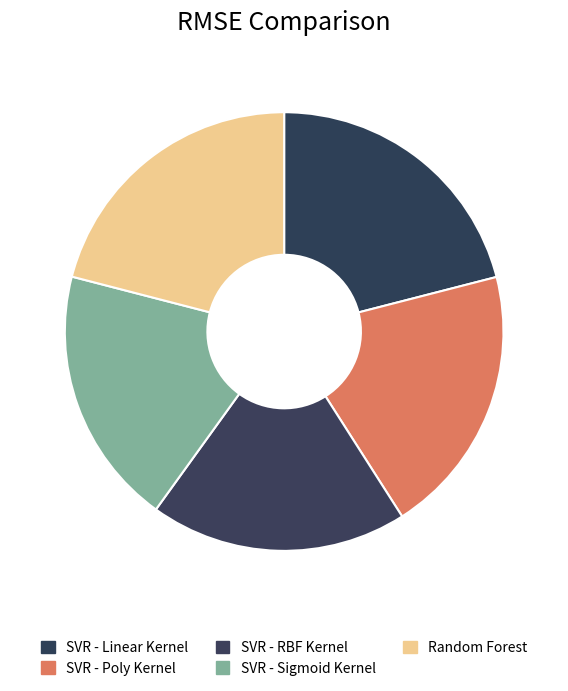

The Random Forest slice represents 21% of the pie. True or false?

True